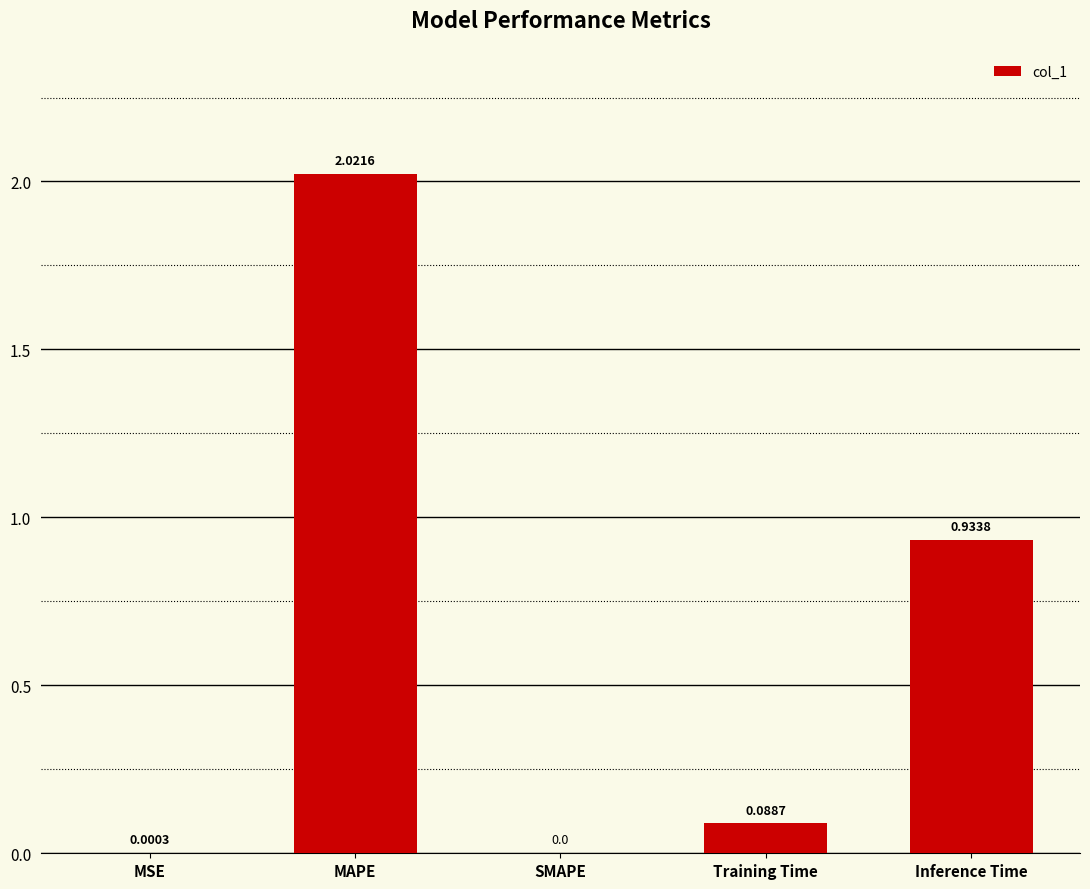

Which has a higher value, MSE or MAPE?

MAPE